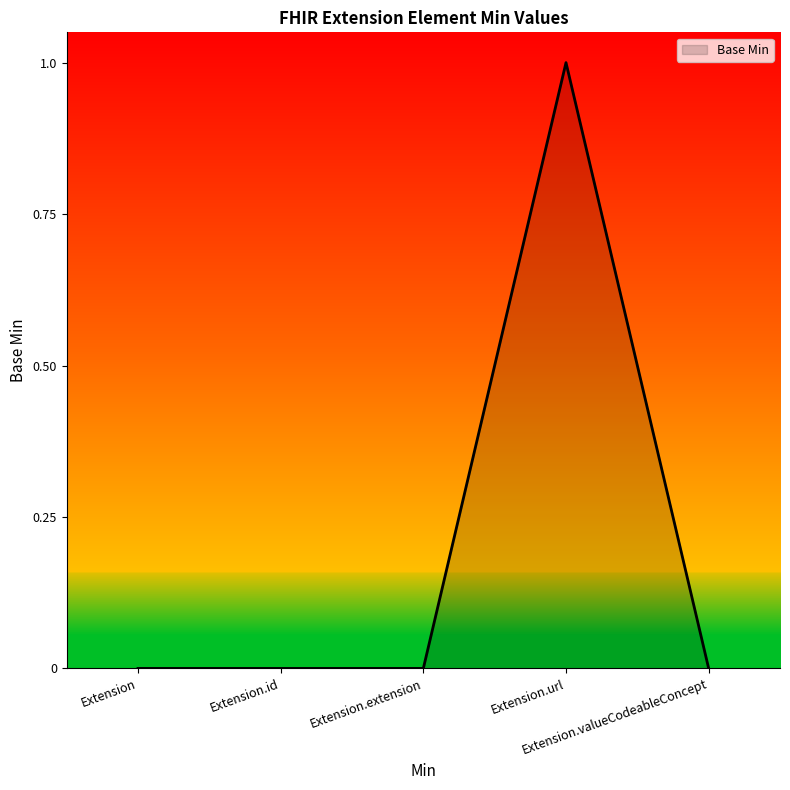

How many values are between 0 and 1?

5